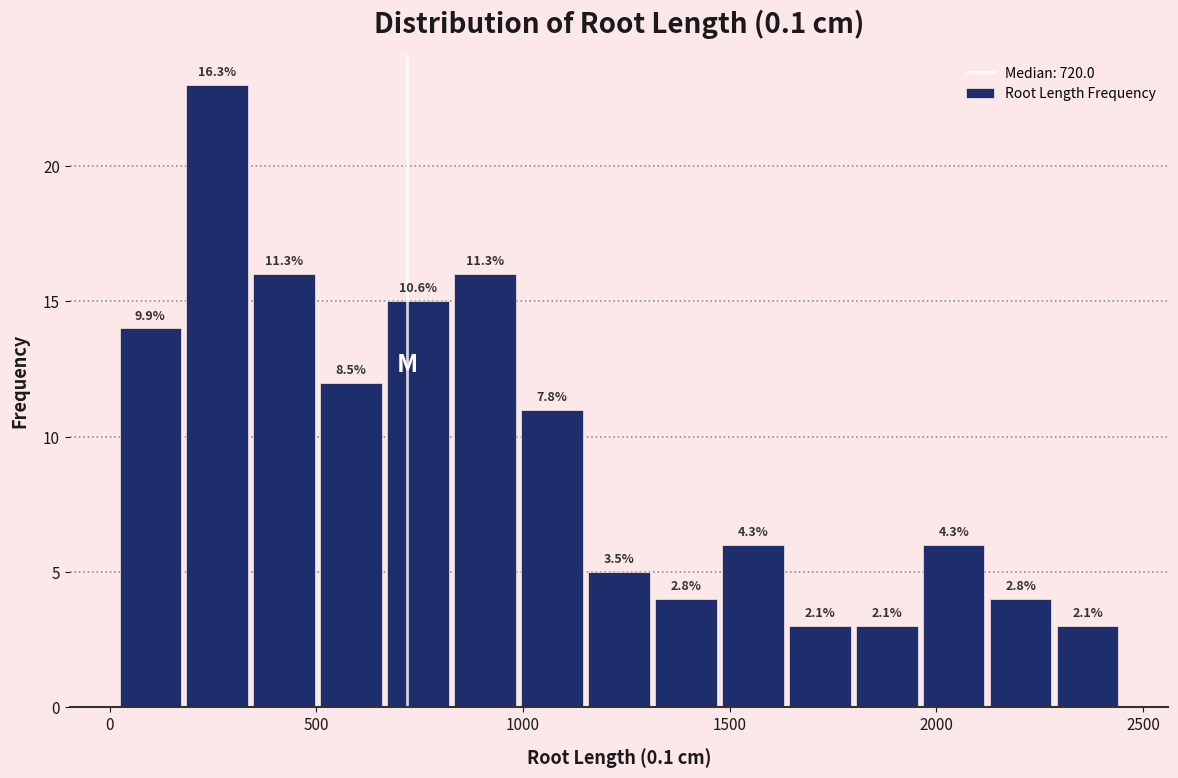

Around what value on the x-axis is the tallest bar? Give the approximate position of its centre, as read against the axis.

250